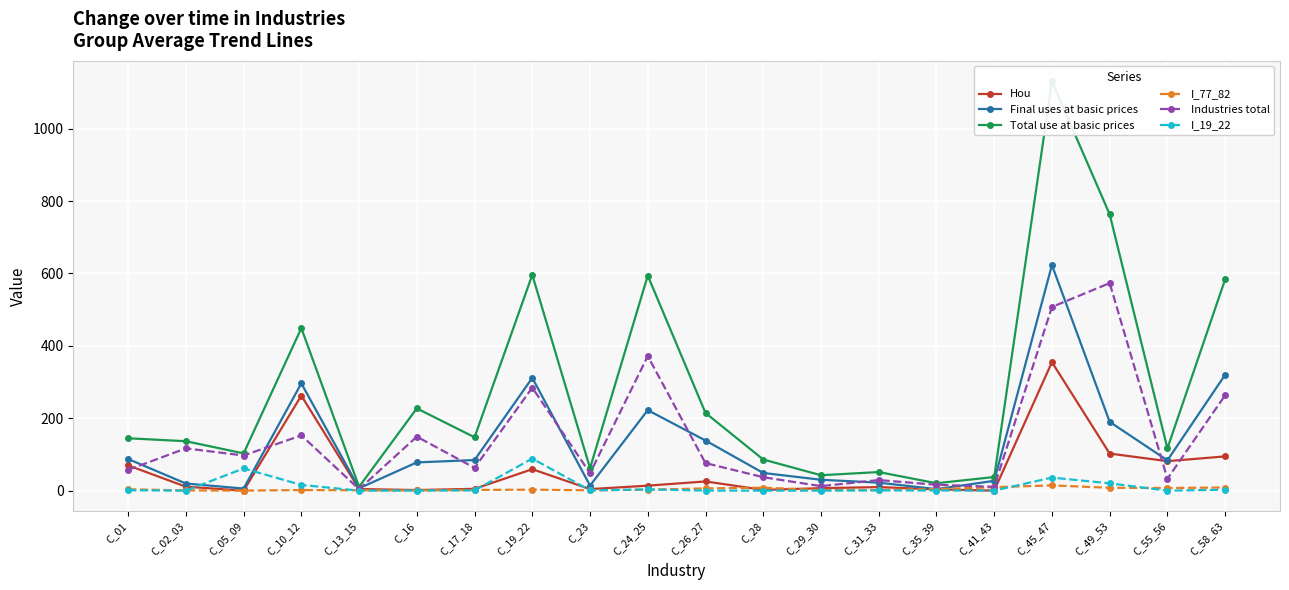

What is the difference between the Industries total values at C_55_56 and C_01?

24.3